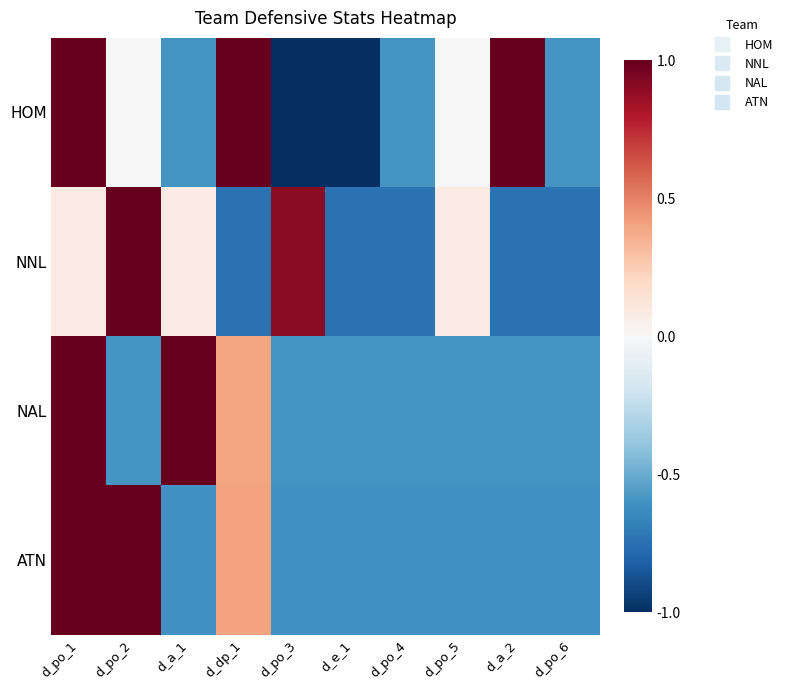

Reading right to left, list all the values displayed in this chart.

HOM: d_po_6=-0.6	d_a_2=1.0	d_po_5=0.0	d_po_4=-0.6	d_e_1=-1.0	d_po_3=-1.0	d_dp_1=1.0	d_a_1=-0.6	d_po_2=0.0	d_po_1=1.0
NNL: d_po_6=-0.7	d_a_2=-0.7	d_po_5=0.1	d_po_4=-0.7	d_e_1=-0.7	d_po_3=0.9	d_dp_1=-0.7	d_a_1=0.1	d_po_2=1.0	d_po_1=0.1
NAL: d_po_6=-0.6	d_a_2=-0.6	d_po_5=-0.6	d_po_4=-0.6	d_e_1=-0.6	d_po_3=-0.6	d_dp_1=0.4	d_a_1=1.0	d_po_2=-0.6	d_po_1=1.0
ATN: d_po_6=-0.6	d_a_2=-0.6	d_po_5=-0.6	d_po_4=-0.6	d_e_1=-0.6	d_po_3=-0.6	d_dp_1=0.4	d_a_1=-0.6	d_po_2=1.0	d_po_1=1.0